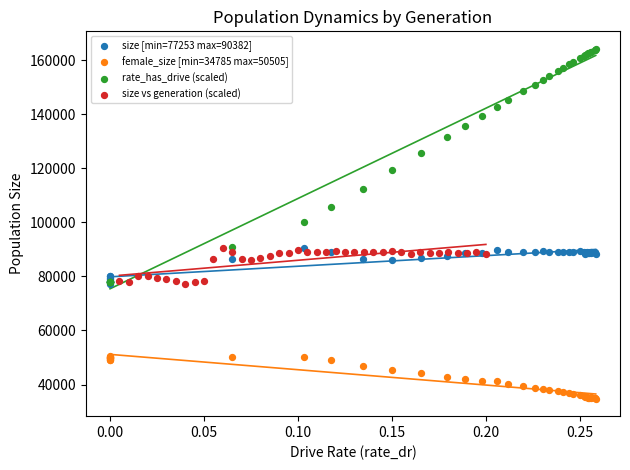

Which series contains the highest Y value?

rate_has_drive (scaled)